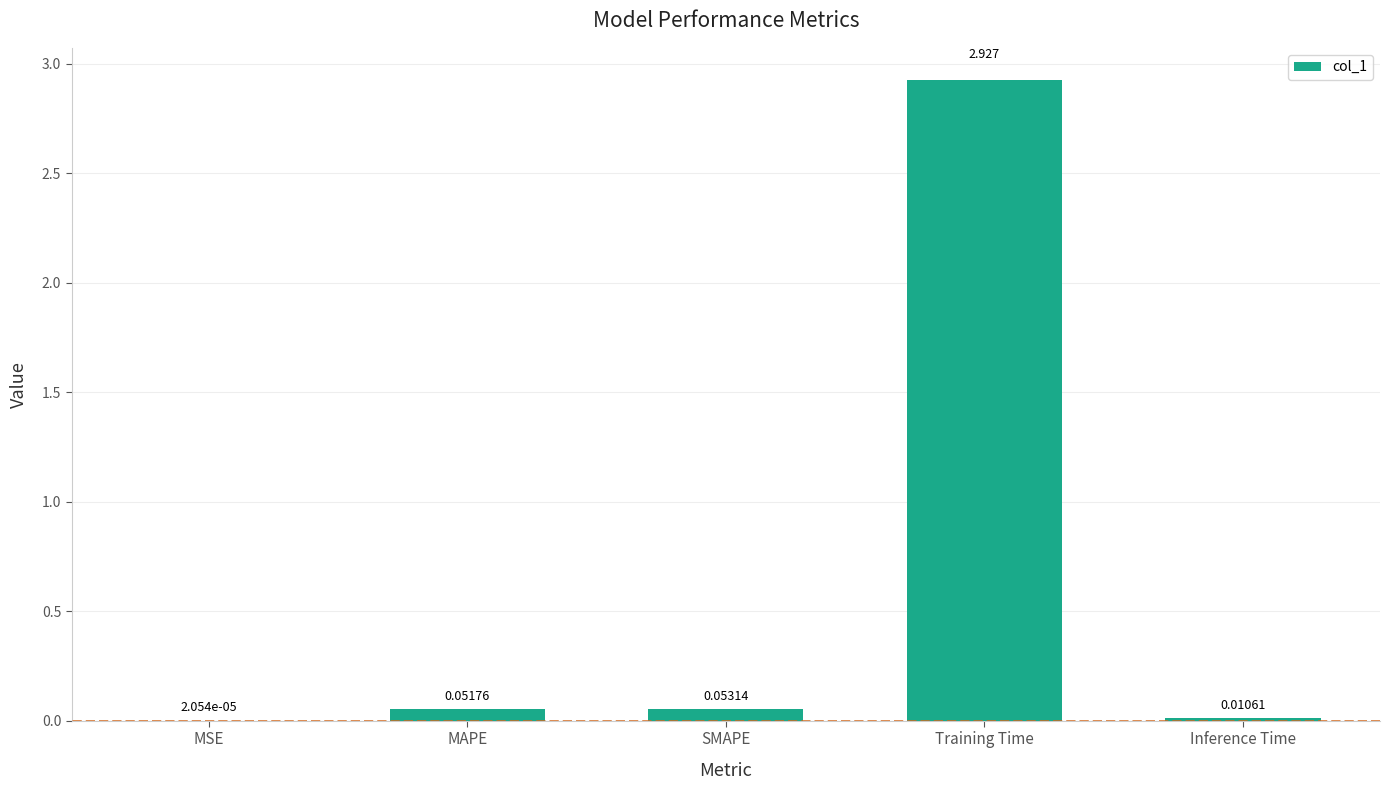

Which has a higher value, MSE or Training Time?

Training Time